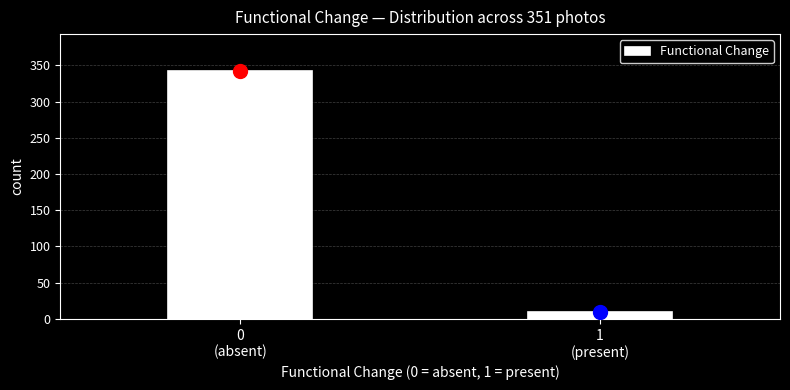

Reading left to right, transcribe all the data shown in this chart.

342	9